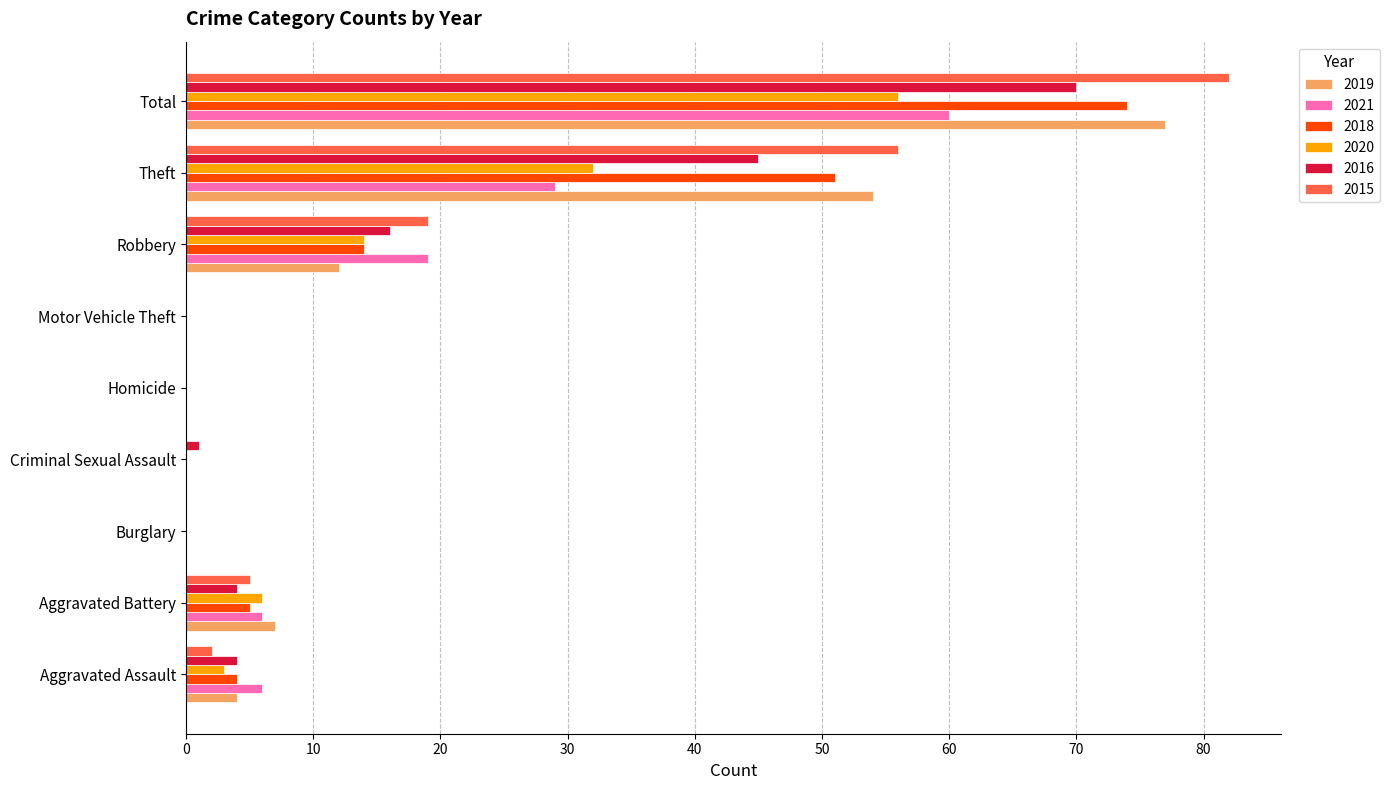

What is the maximum value shown in the chart?

82